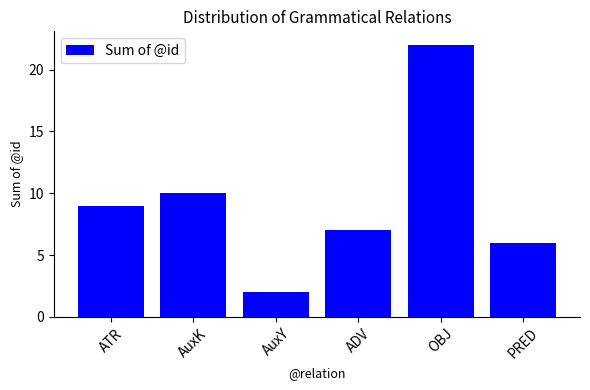

What is the difference between the second highest and second lowest values?

4